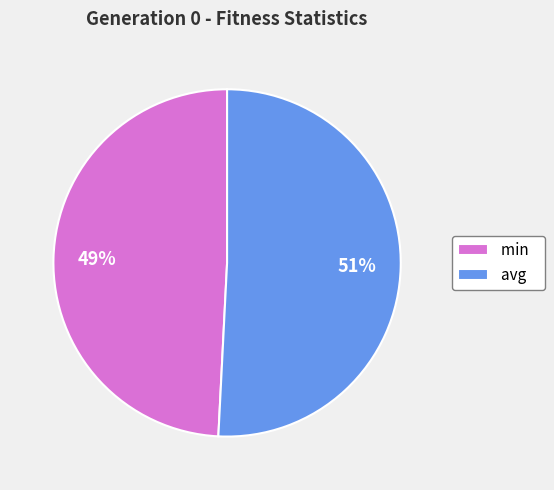

Is the sum of min and avg greater than half?

Yes